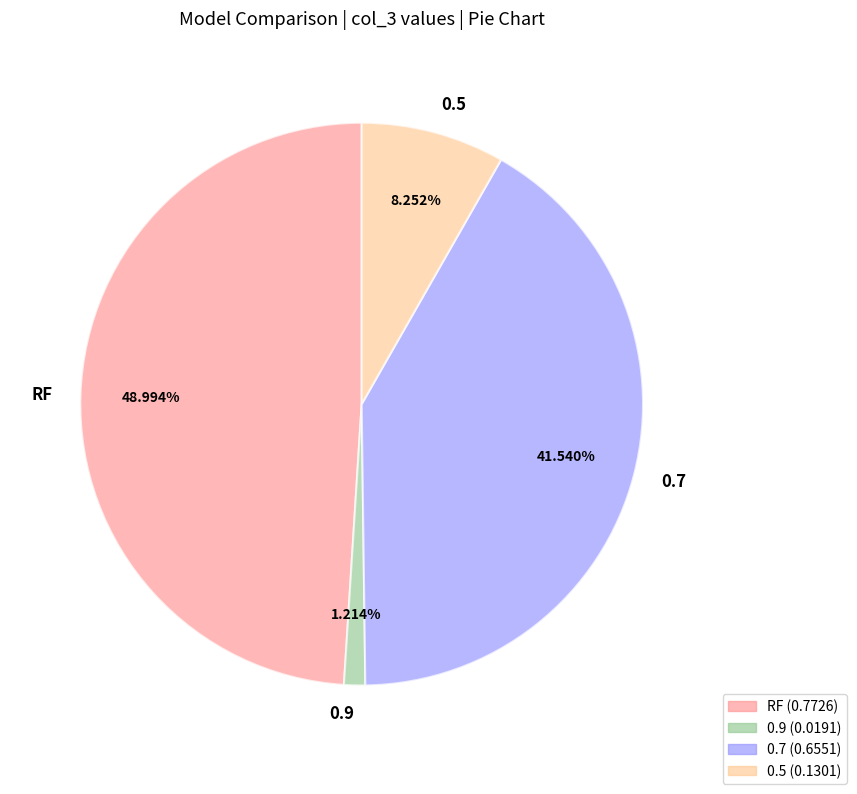

To the nearest percent, what is the combined percentage of 0.9 and 0.7?

43%